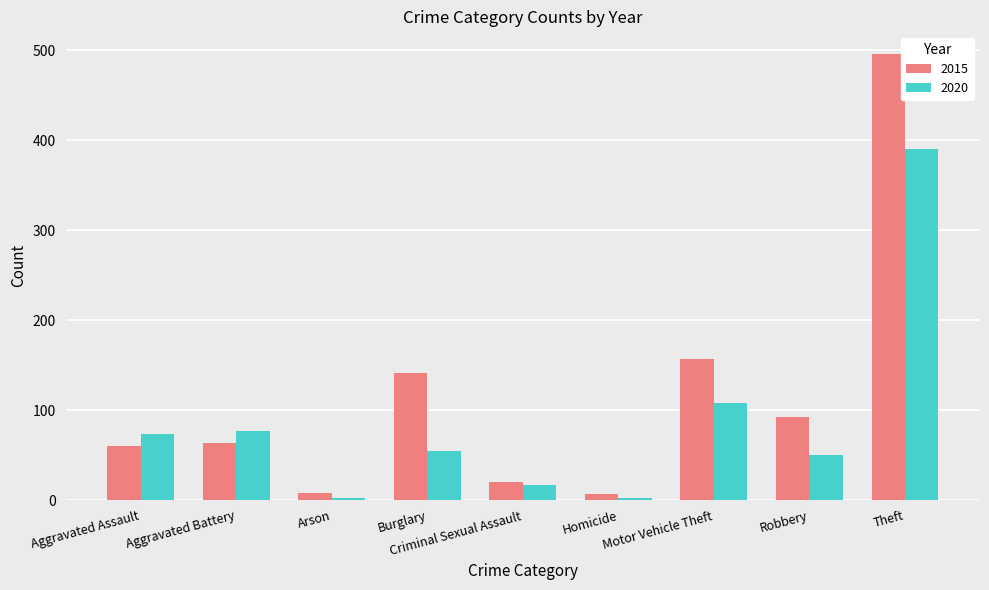

What position from the right is Homicide?

4